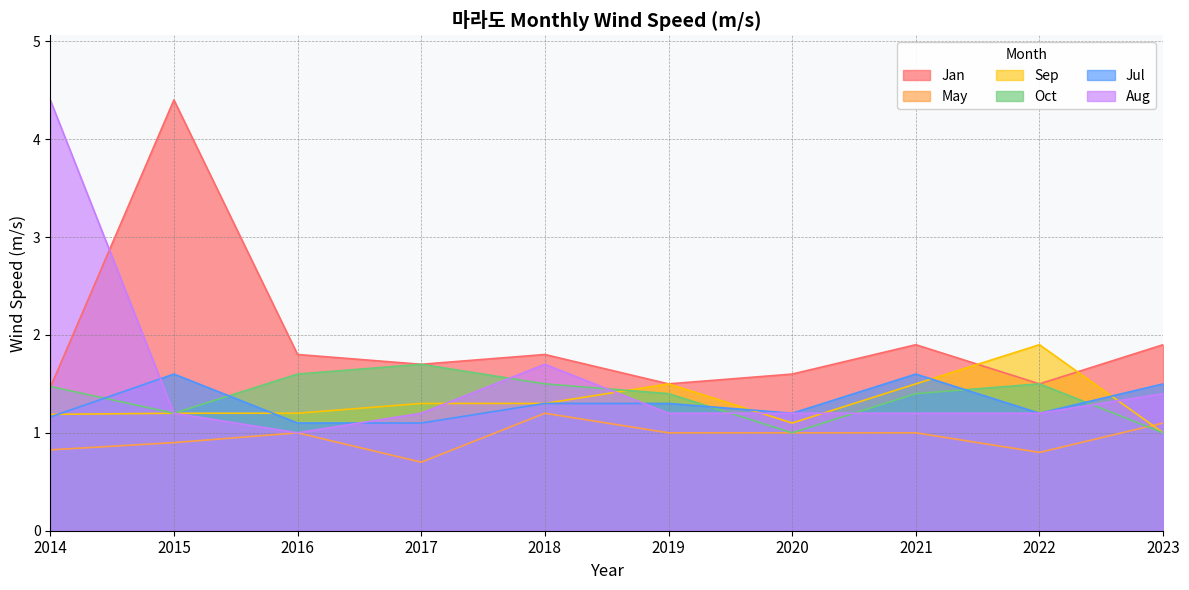

What is the sum of the Aug values at 2021 and 2020?

2.4